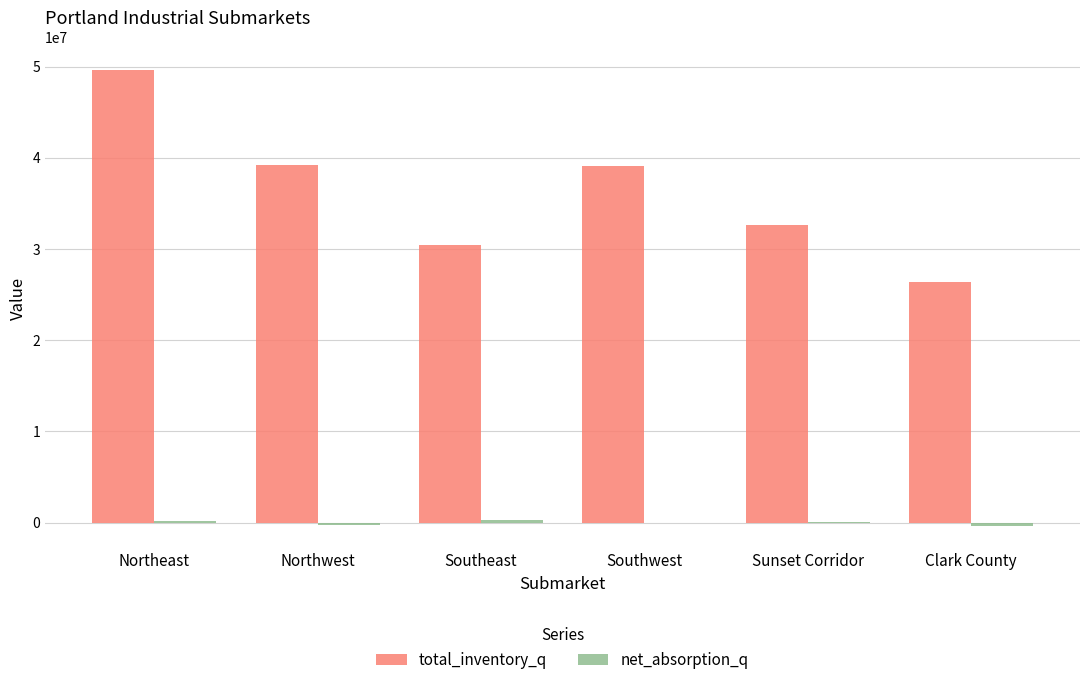

The total_inventory_q series shows 49600044 at Northeast. True or false?

True